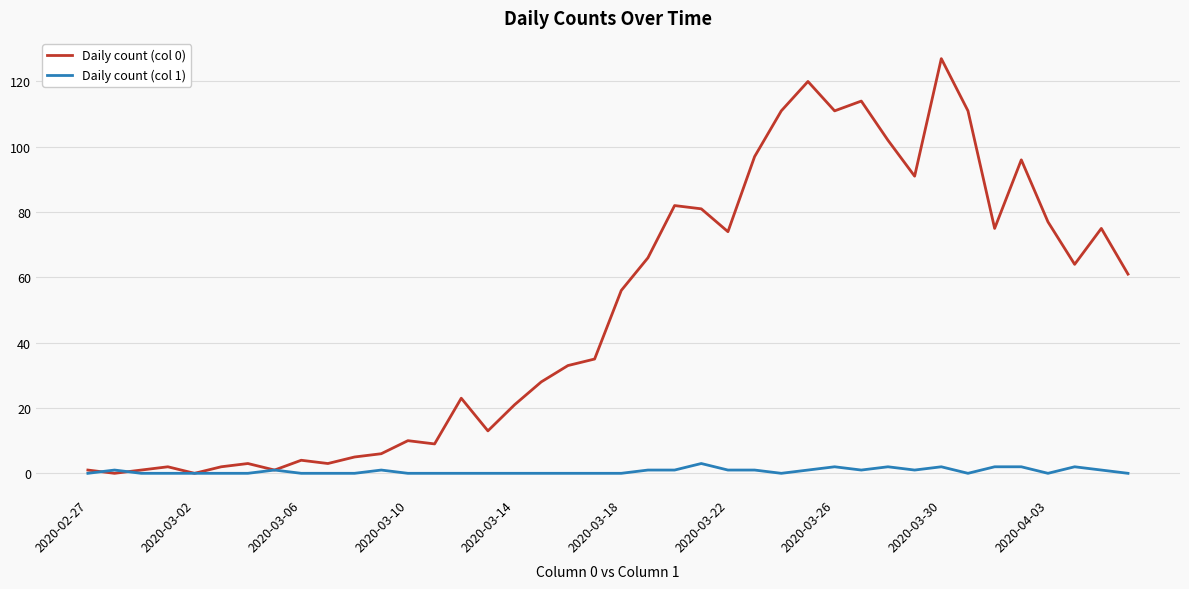

What is the difference between the maximum and second lowest values in the Daily count (col 1) series?

3